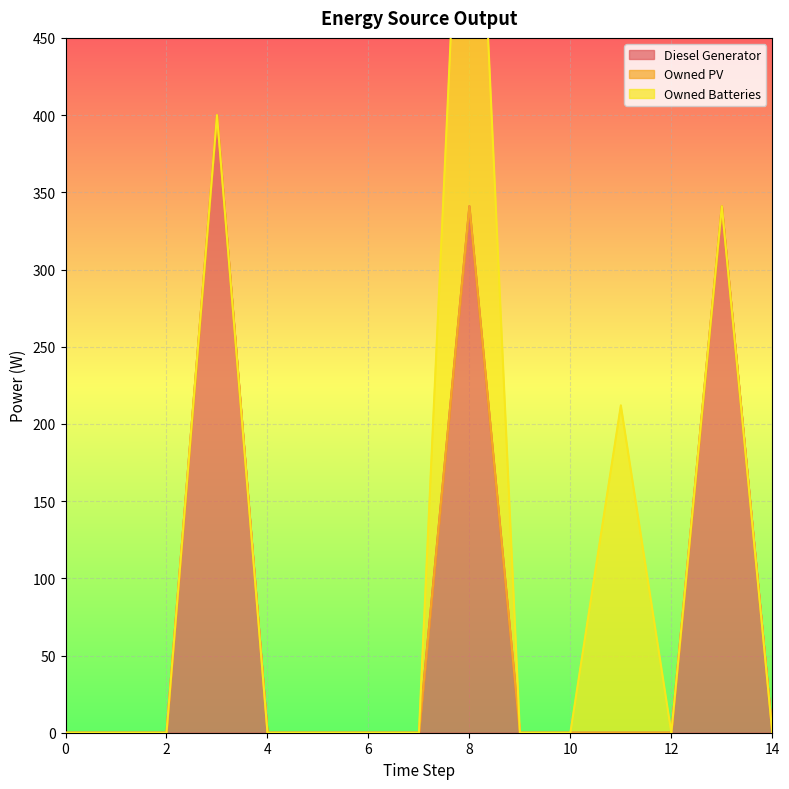

What is the highest value of the Diesel Generator series?

400